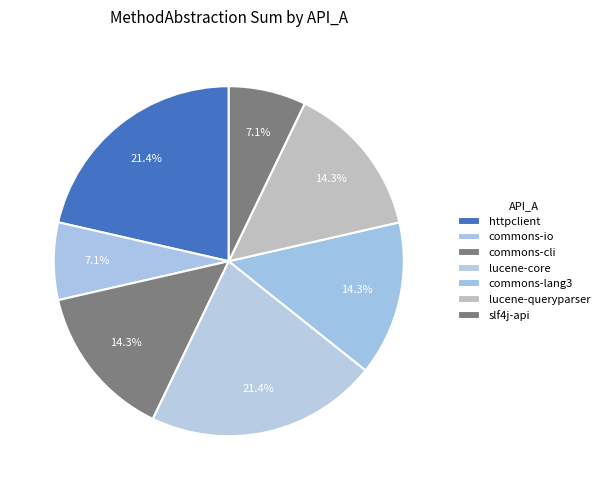

How many segments does this pie chart have?

7